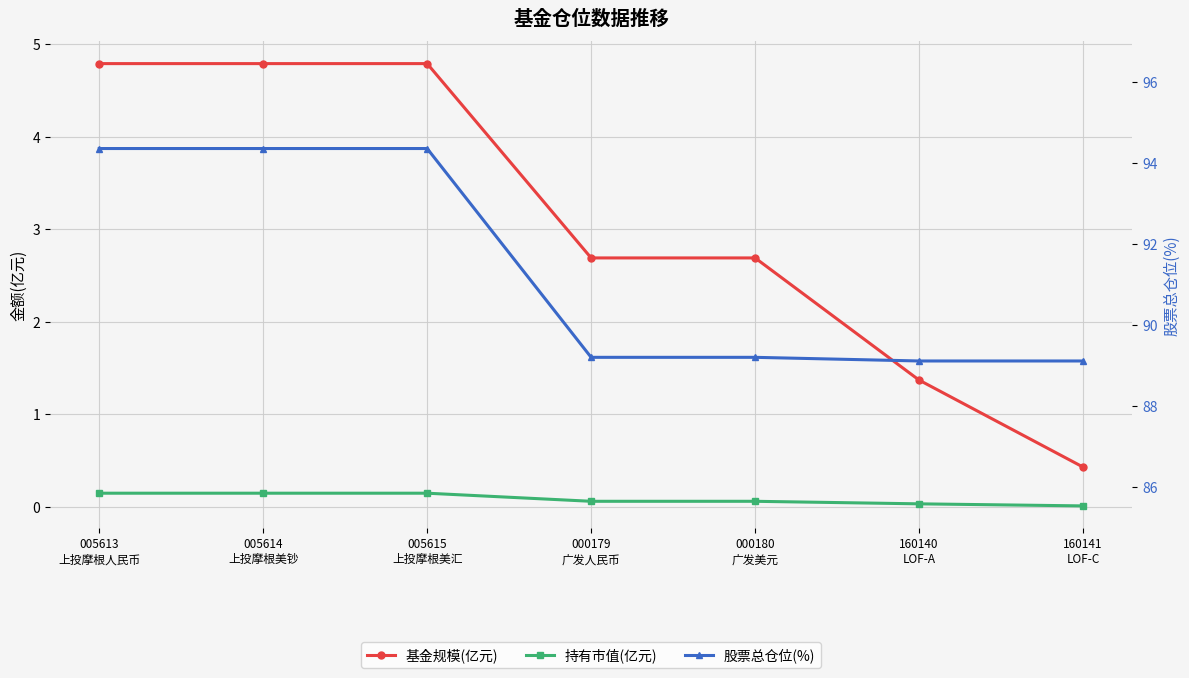

True or false: 持有市值(亿元) and 股票总仓位(%) intersect in this chart.

False